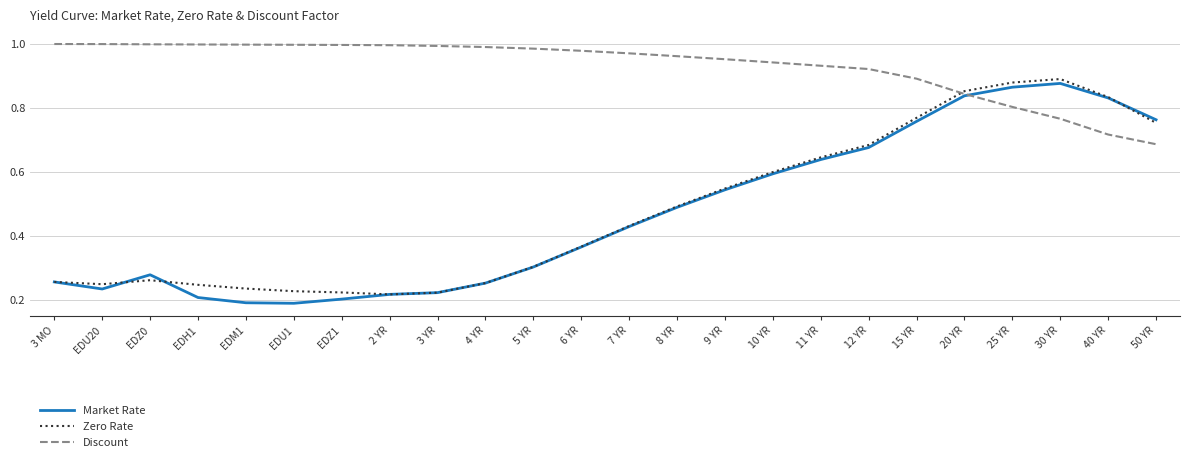

True or false: Zero Rate has more than 0 interior local peaks.

True